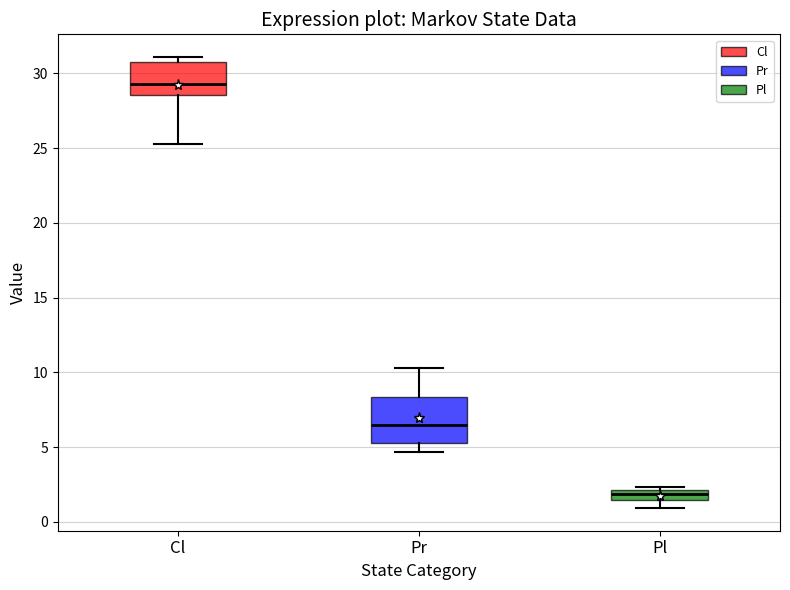

Which box's median line is the highest?

Cl